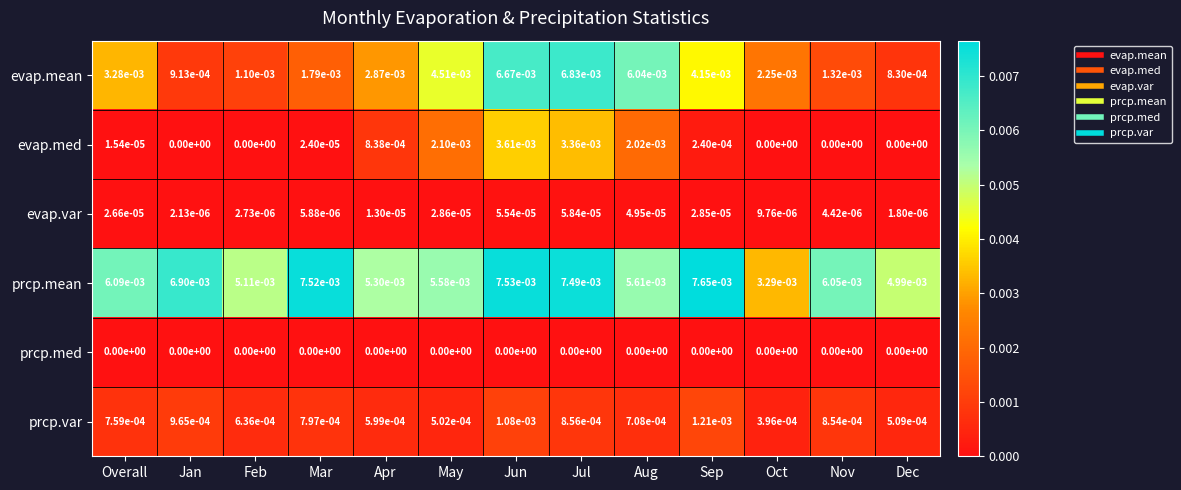

Which series has the widest spread of values?

evap.mean